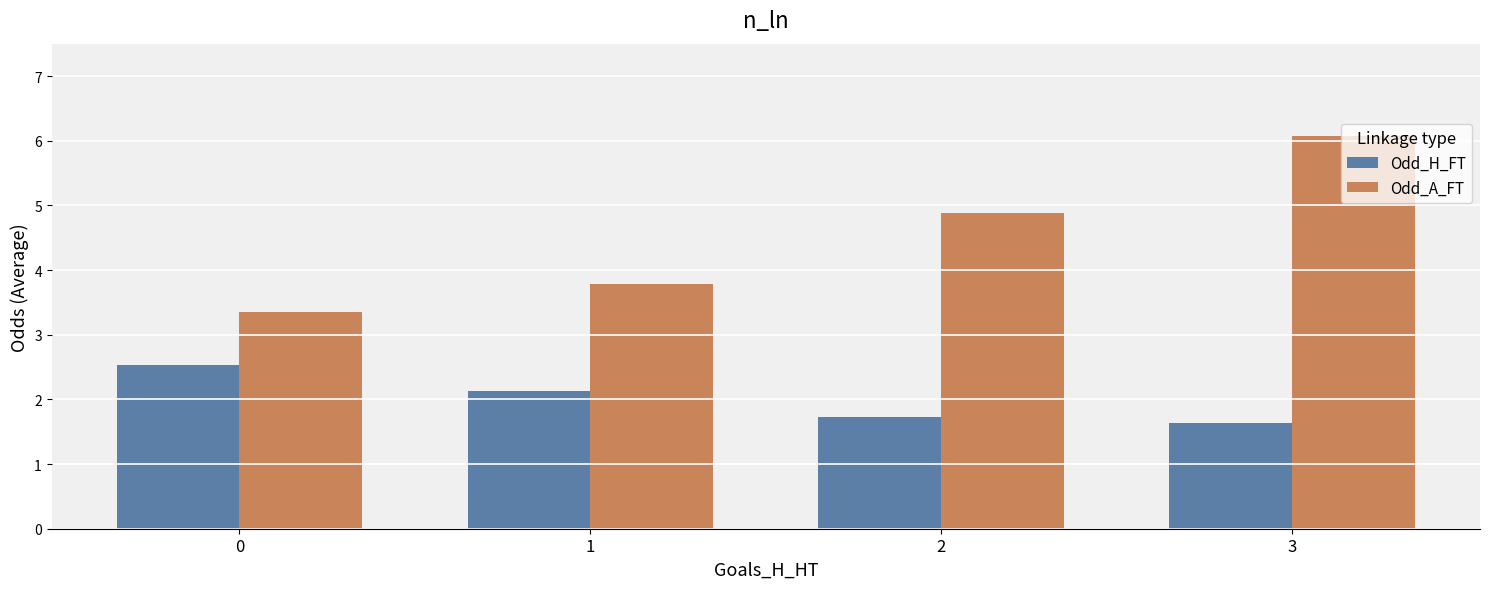

Reading right to left, extract all data points from this chart.

Odd_H_FT: 1.6	1.7	2.1	2.5
Odd_A_FT: 6.1	4.9	3.8	3.3